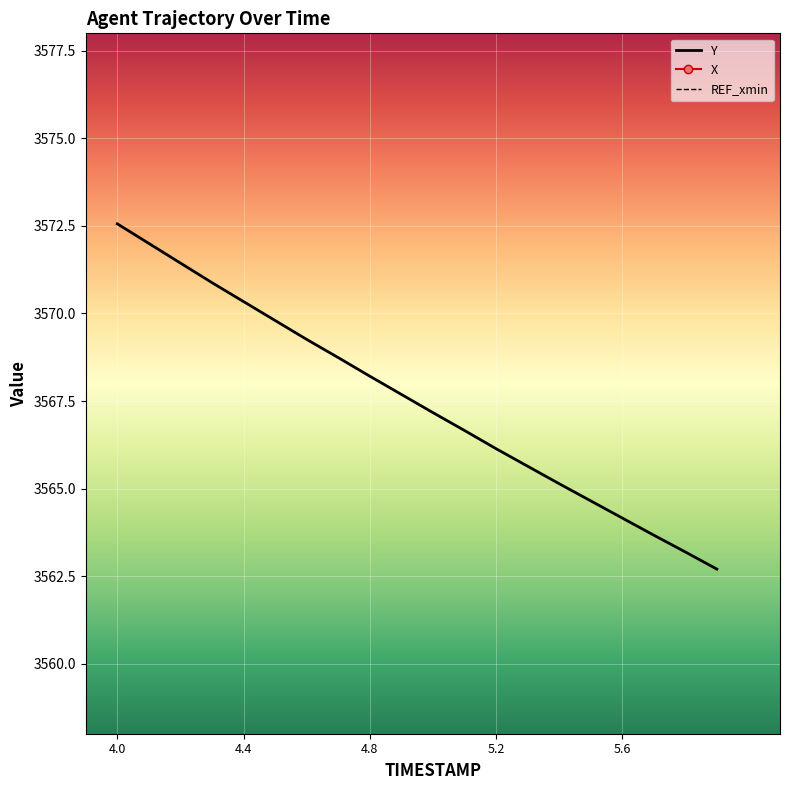

Which series changed the most between 4.2 and 5.9?

Y